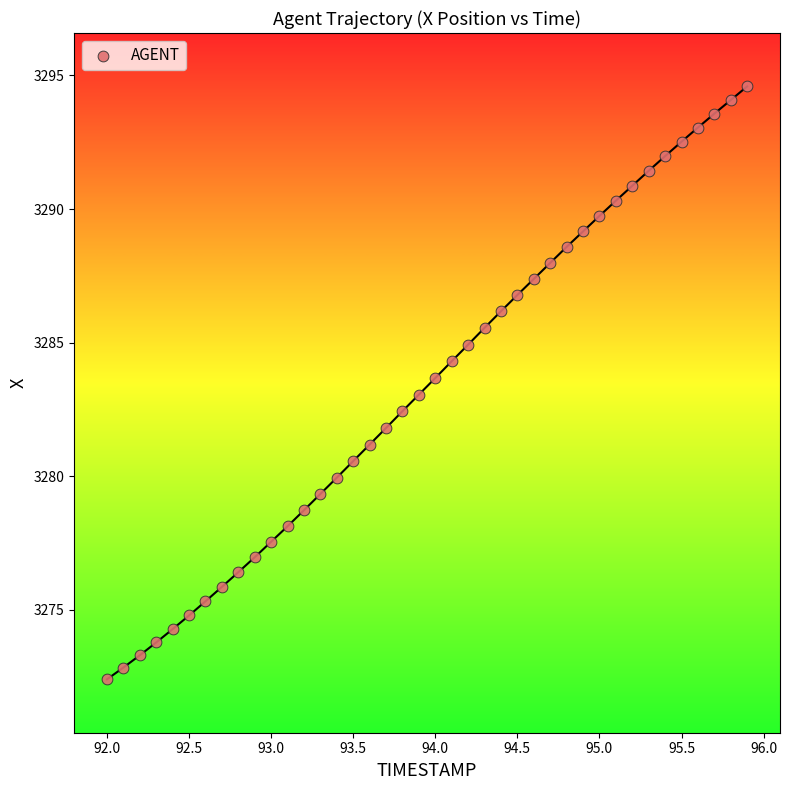

What is the range of Y values (max minus min)?

22.2